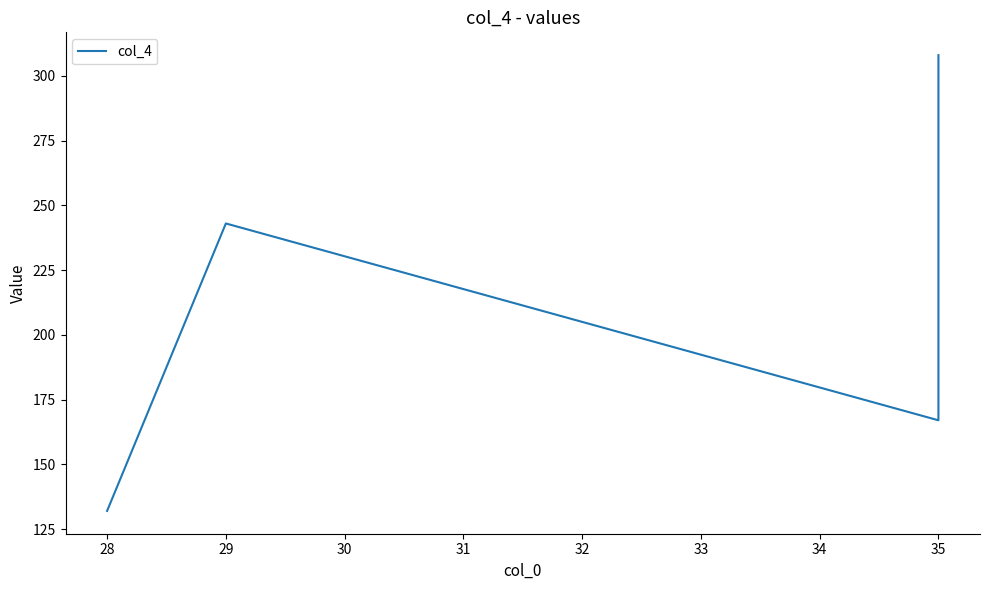

The chart shows a value of 229 at 28. True or false?

False